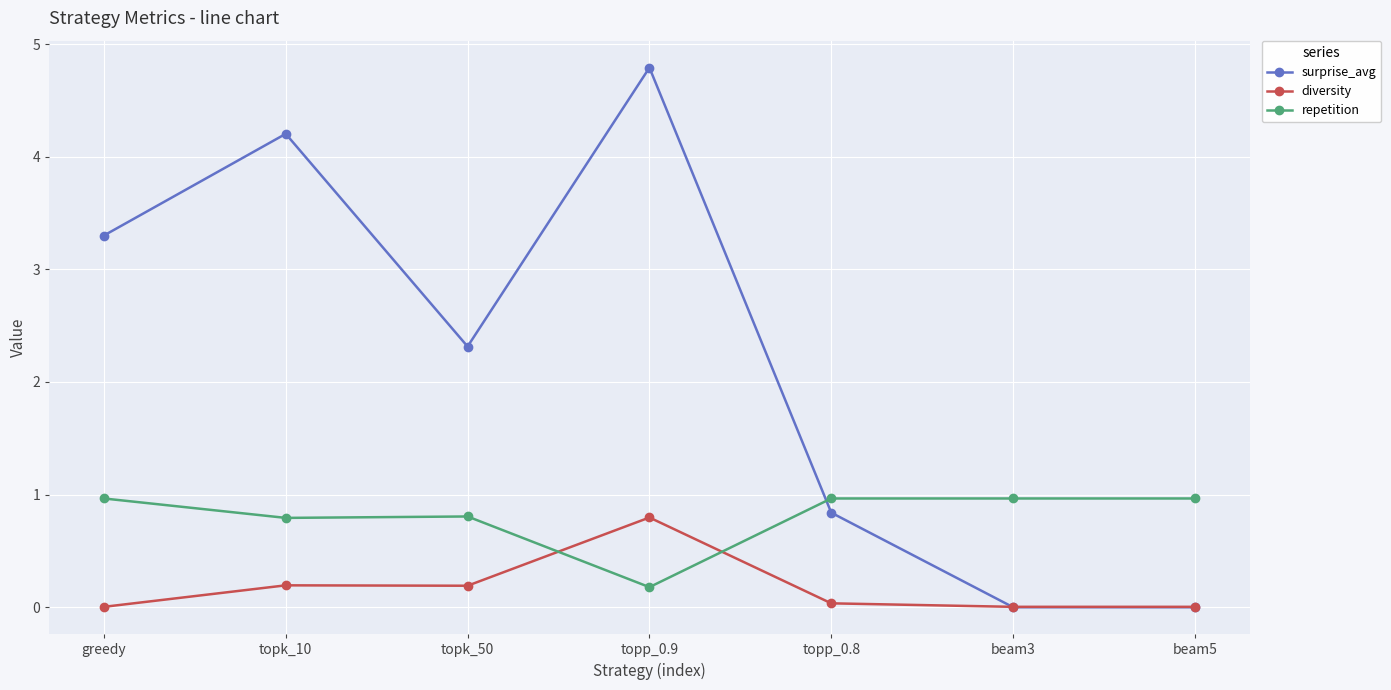

What are all the series names shown in the legend?

surprise_avg, diversity, repetition